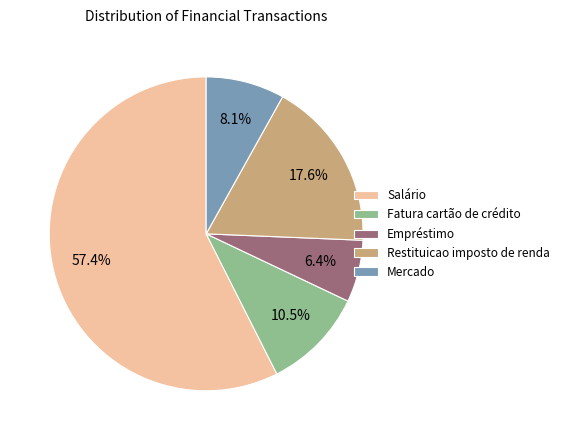

The Fatura cartão de crédito slice represents 1% of the pie. True or false?

False